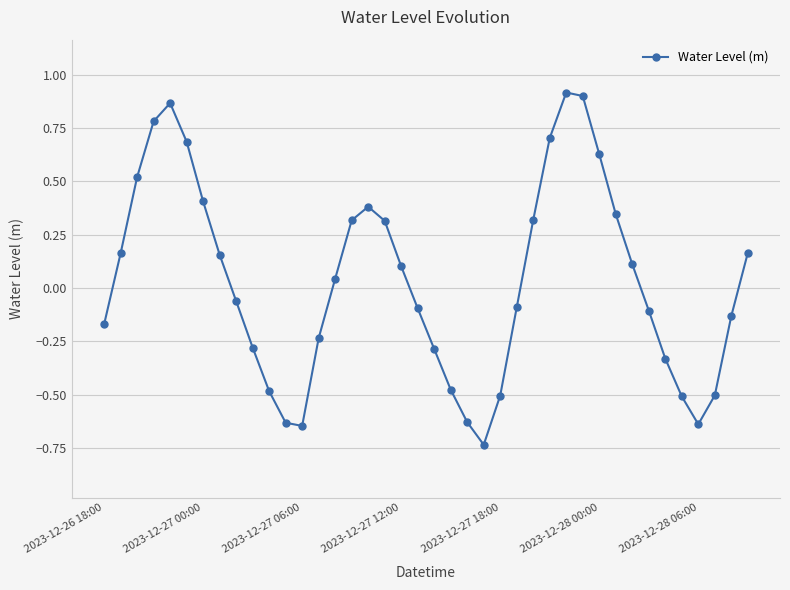

What is the sum of all values?

1.3